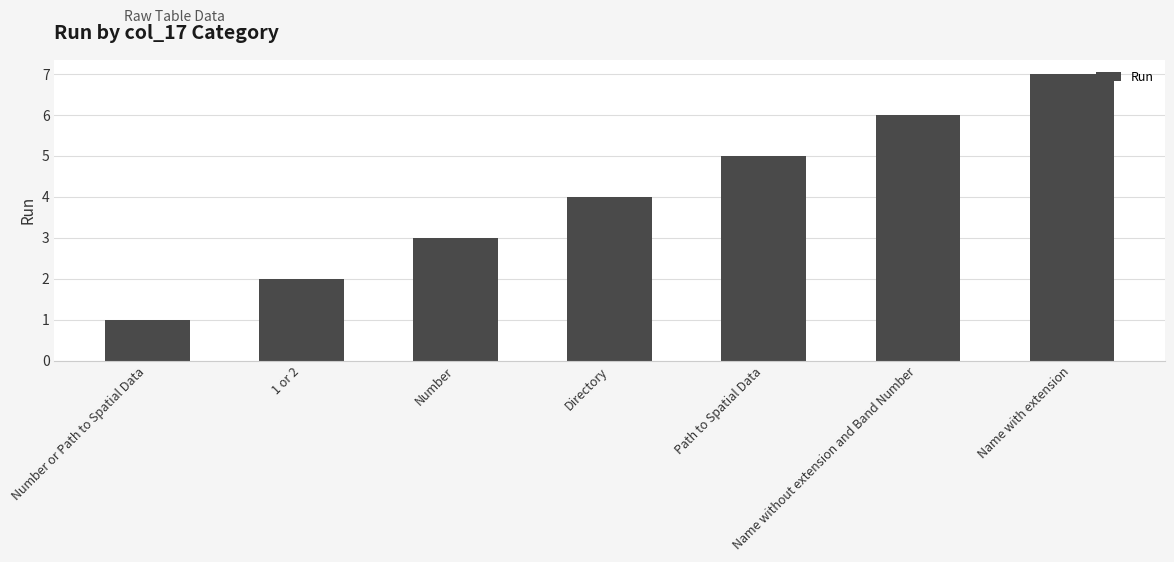

List the labels in order of value, largest first.

Name with extension, Name without extension and Band Number, Path to Spatial Data, Directory, Number, 1 or 2, Number or Path to Spatial Data